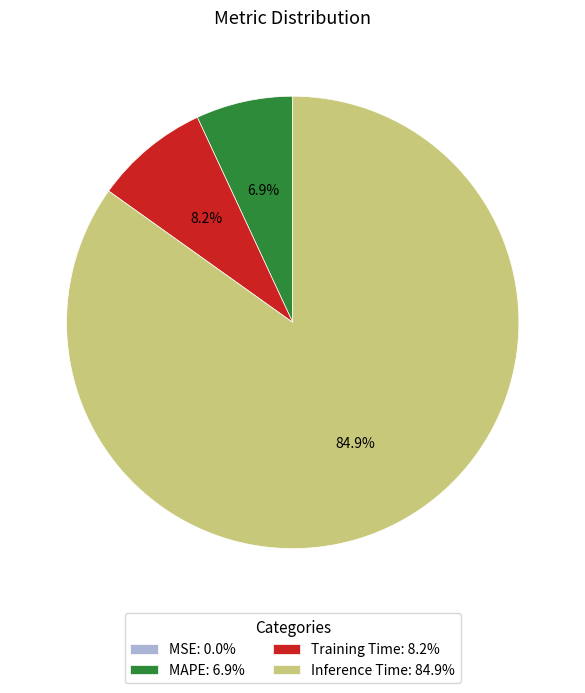

What is the total percentage of Inference Time and MAPE?

91.8%